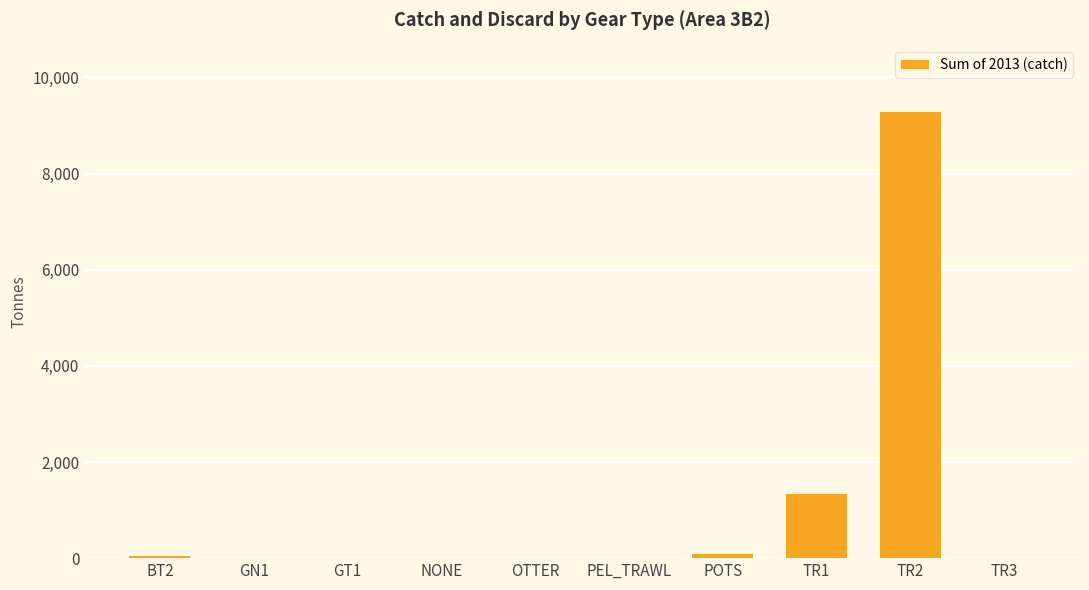

How many values exceed 11?

5